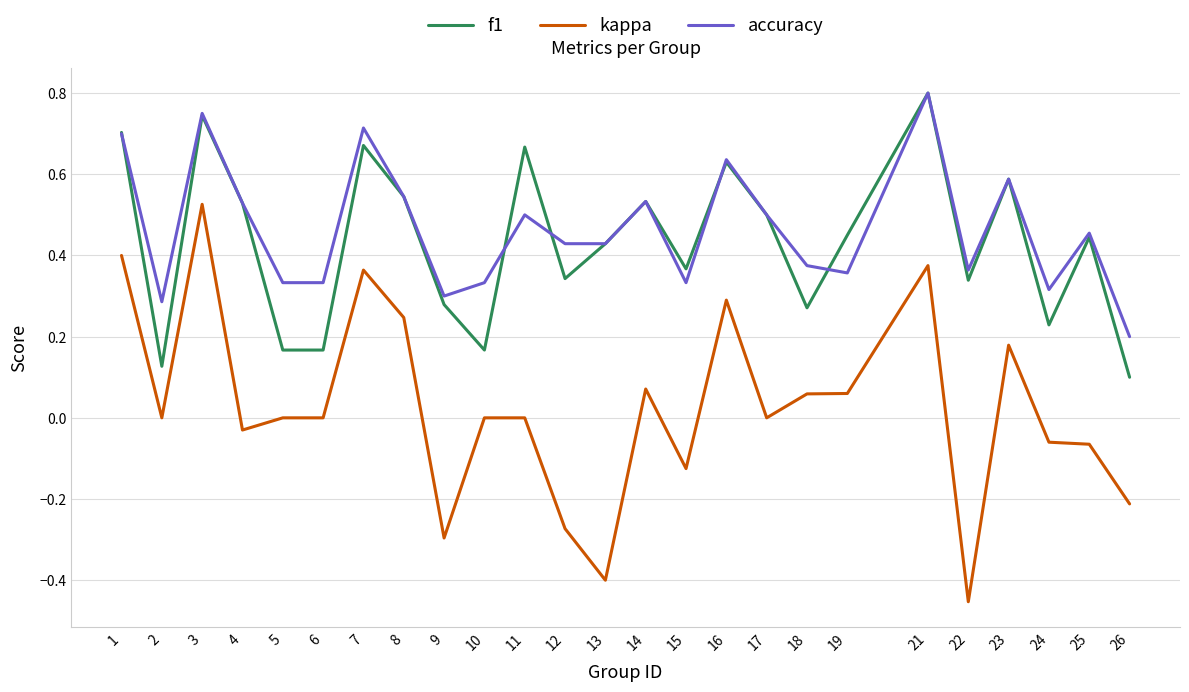

The value of f1 at 15 is 0.7. True or false?

False